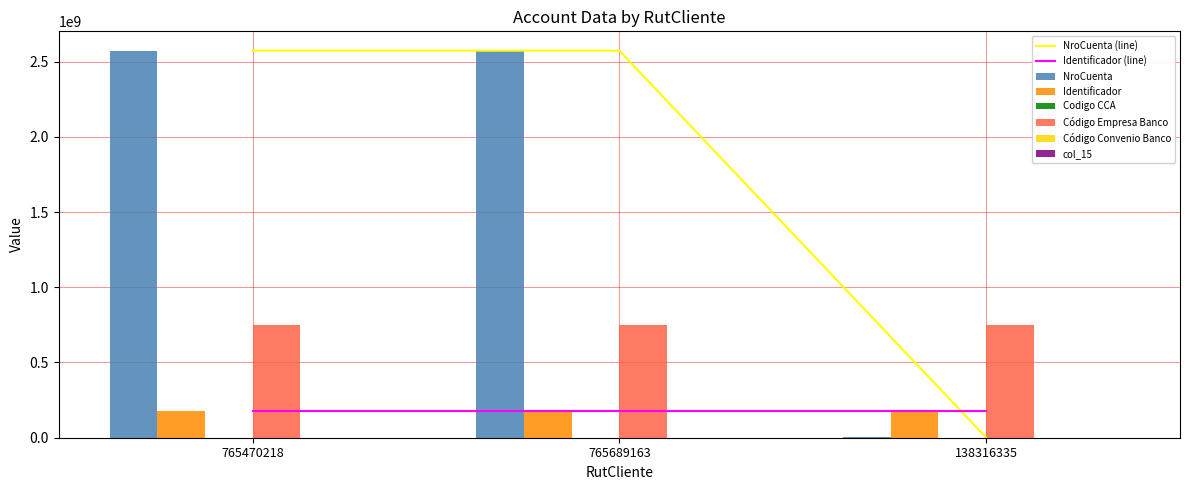

How many groups of bars are there?

3